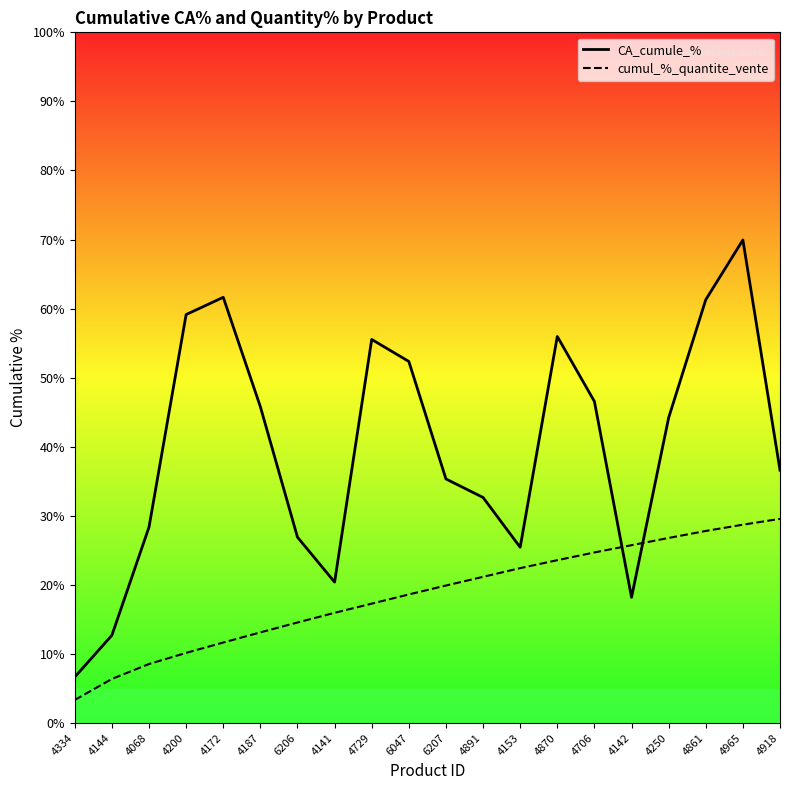

How many series are shown in this chart?

2